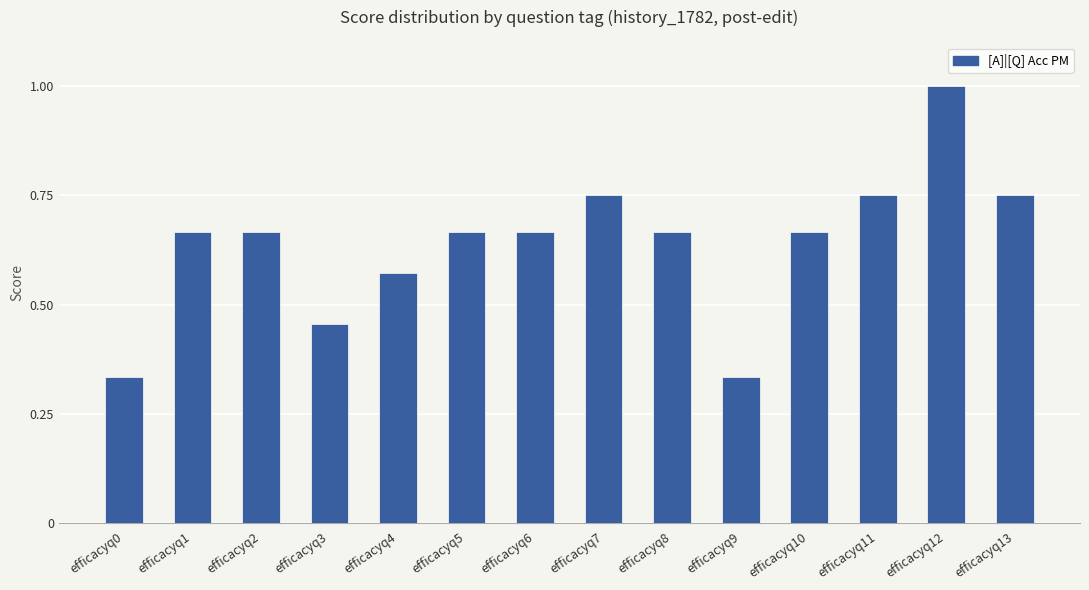

The value of [Q][A] Acc PM at efficacyq7 is 0.6. True or false?

False